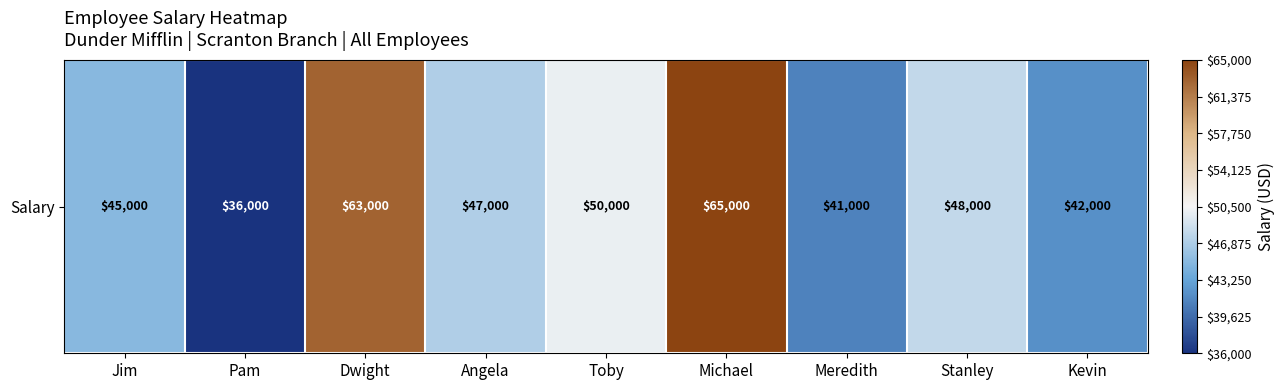

At which label is the value closest to 50500?

Toby